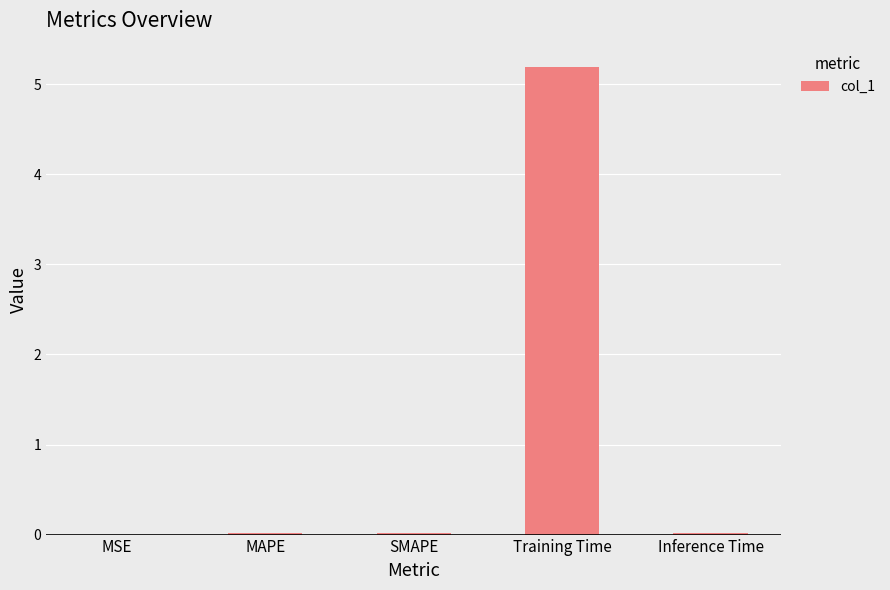

Read the value at Training Time.

5.2